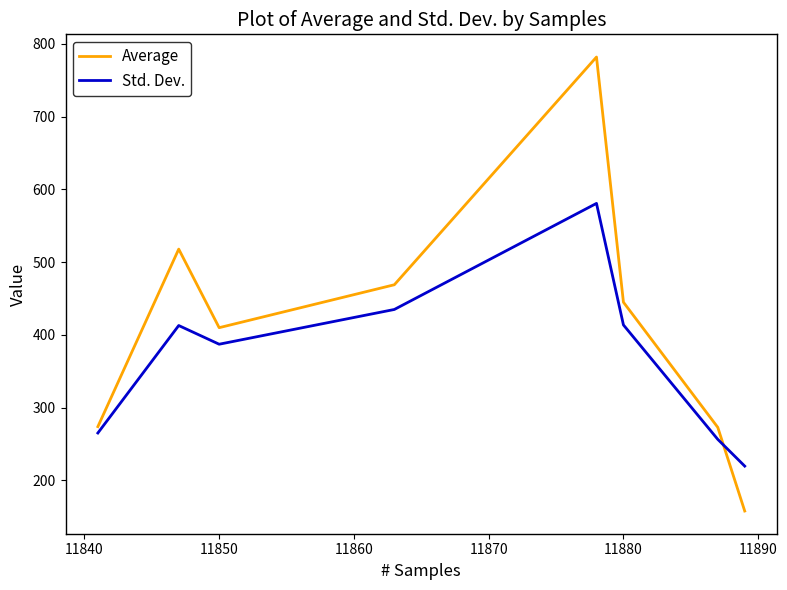

Does the chart display data point markers on the line(s)?

No